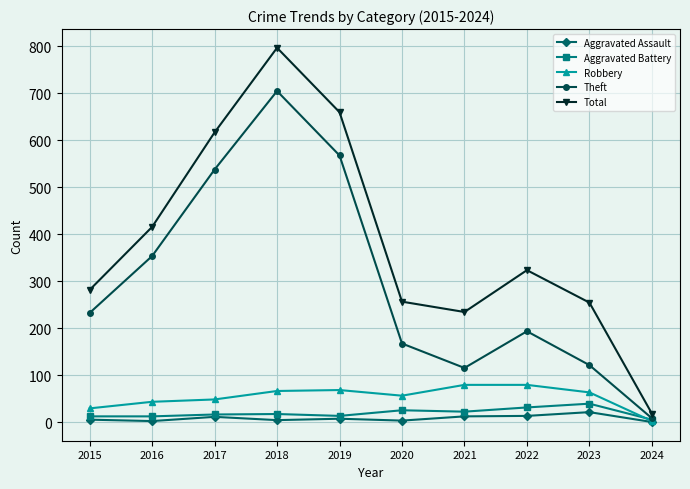

How many interior local valleys does the Total series have?

1